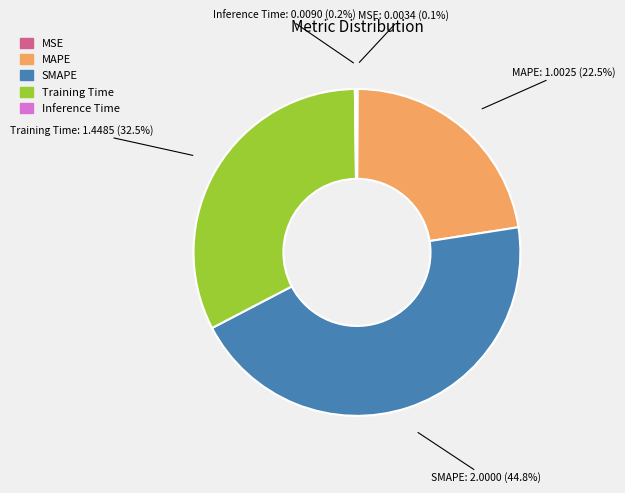

Is there a majority slice in this chart?

No